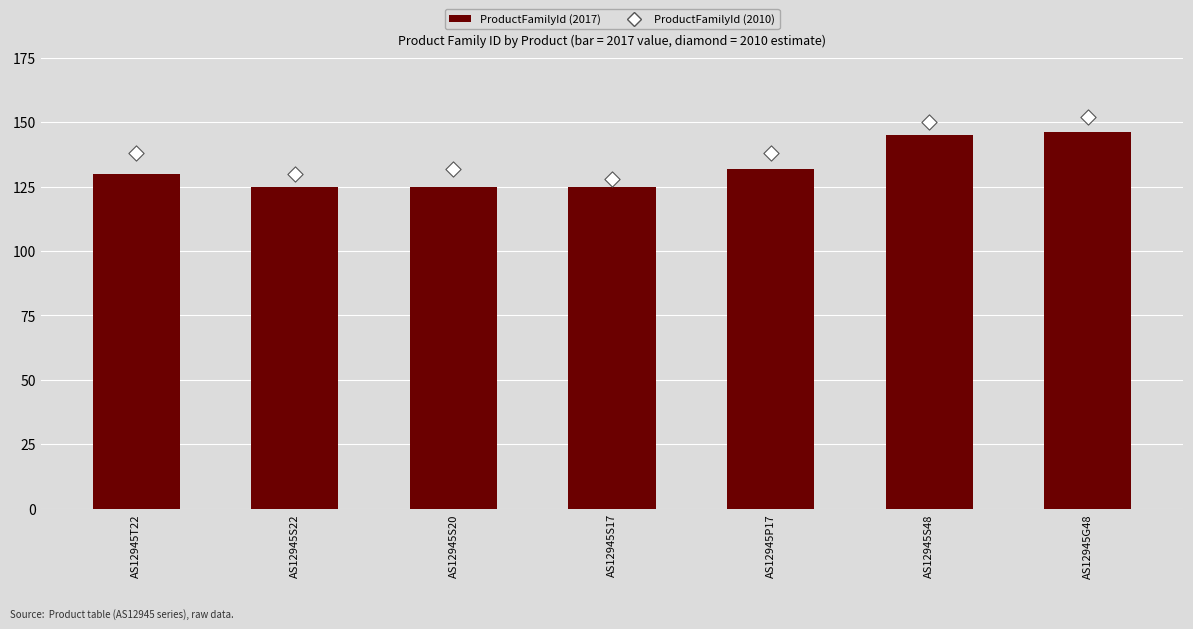

What are all the series names shown in the legend?

ProductFamilyId (2017), ProductFamilyId (2010)